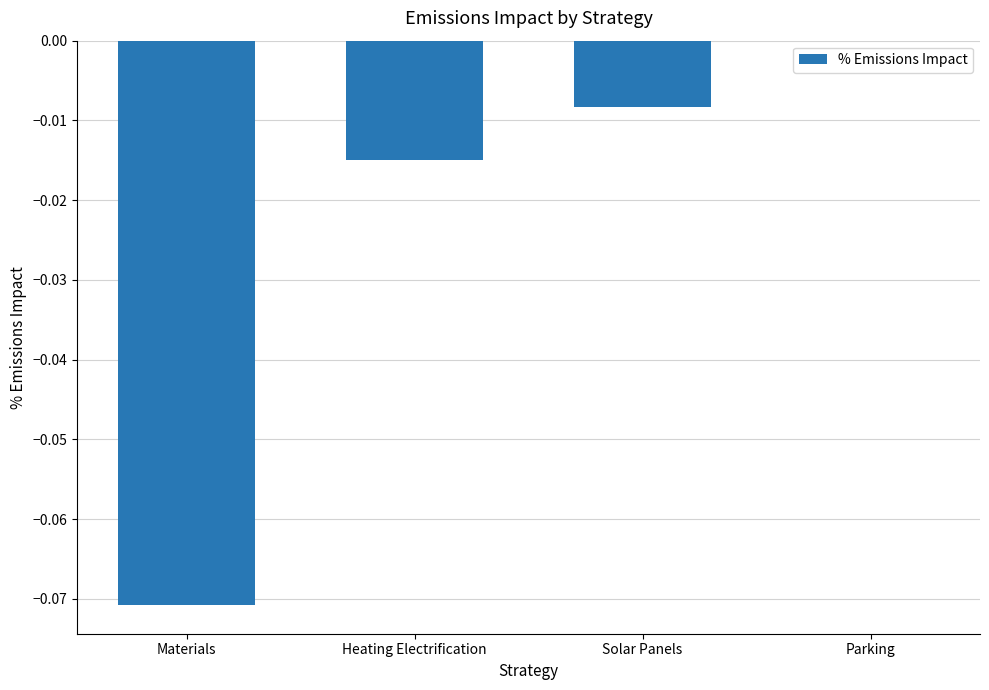

Which category has the highest value across all series?

Parking